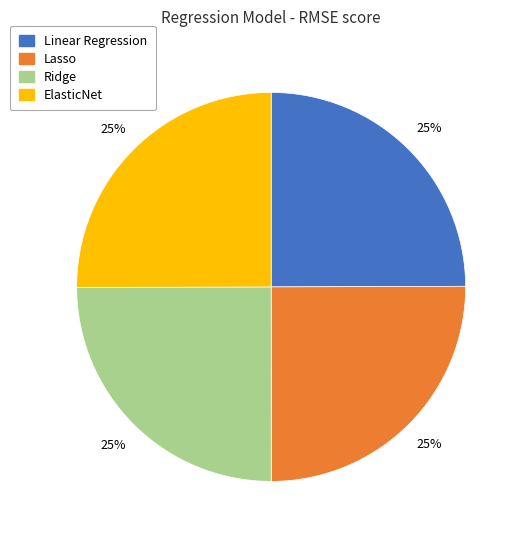

To the nearest percent, what portion does Linear Regression represent?

25%